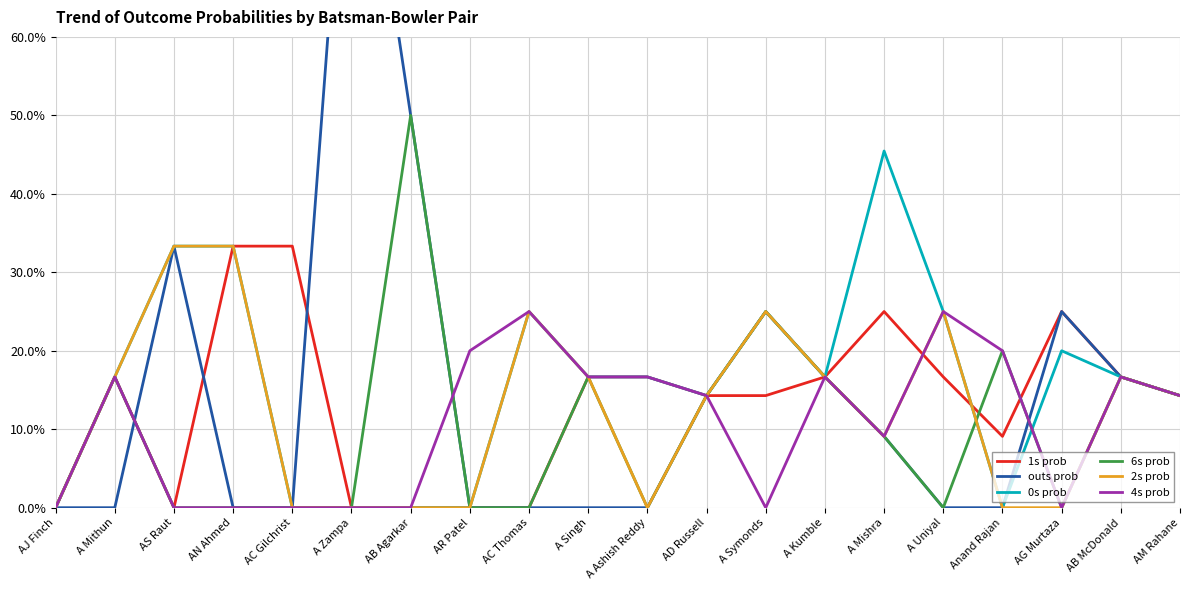

The 2s prob series shows 0.2 at A Mithun. True or false?

False